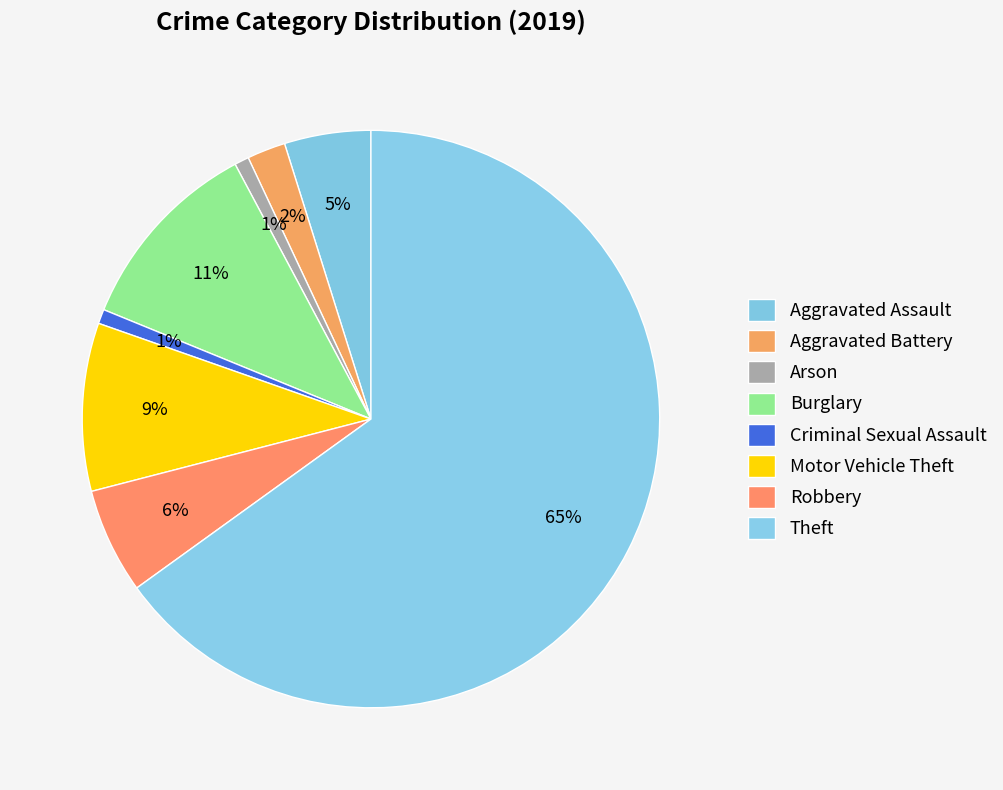

How many slices are in this pie chart?

8